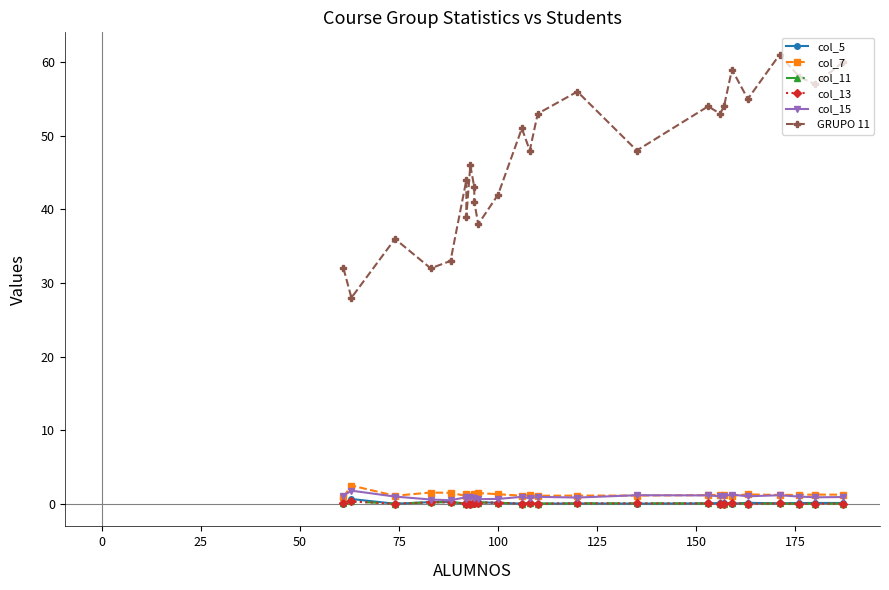

What is the difference between the maximum and minimum values in the col_11 series?

0.3